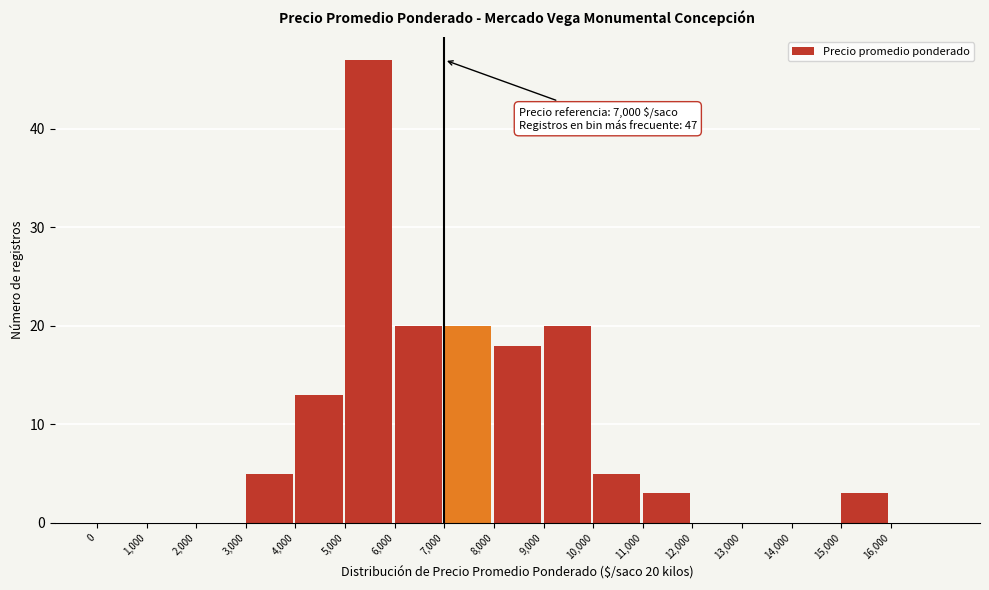

Which range on the x-axis has the tallest bar?

5000 to 6000